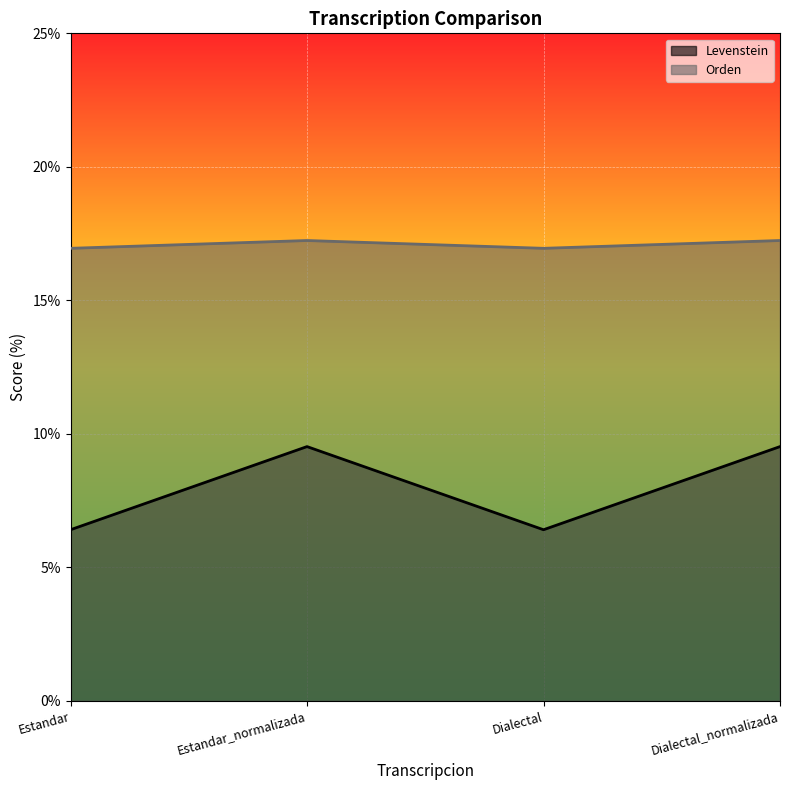

How many interior local peaks does the Orden series have?

1